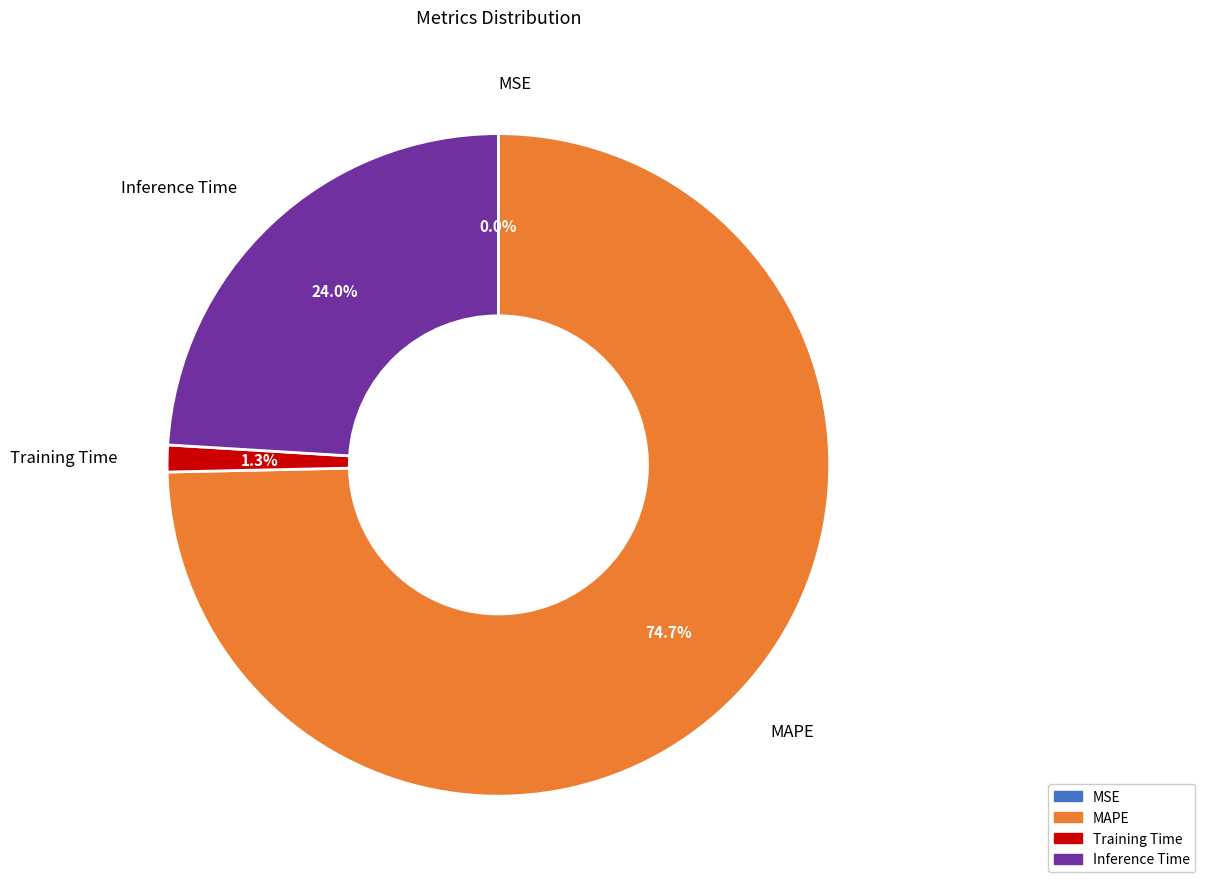

Is there a majority slice in this chart?

Yes